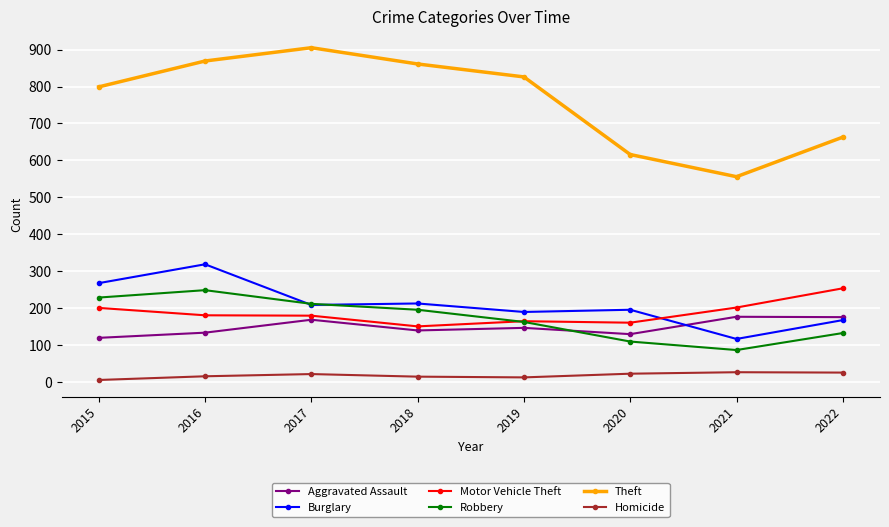

At which label is Theft closest to 730?

2022